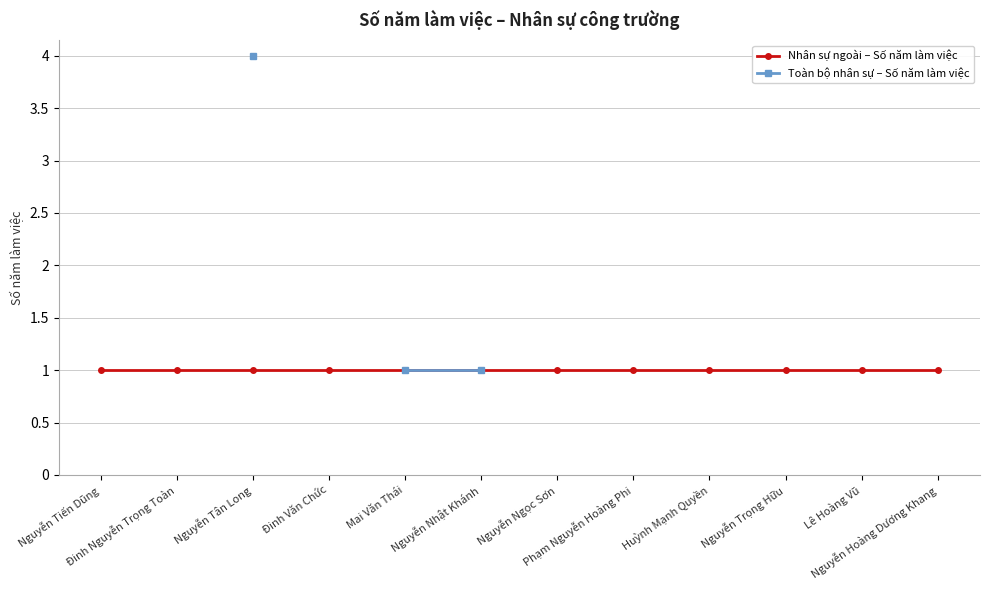

Which series has the largest total across all categories?

Nhân sự ngoài – Số năm làm việc